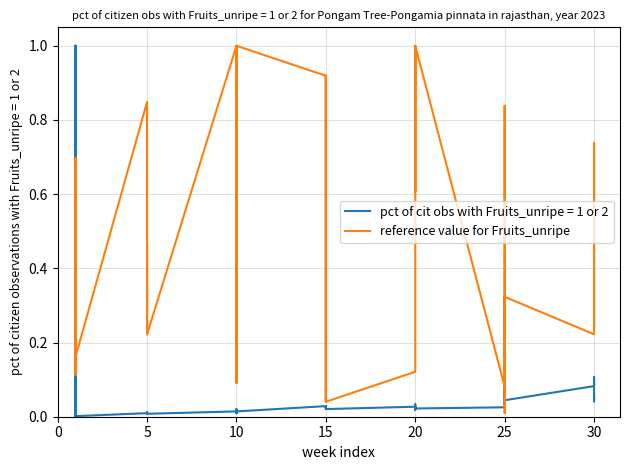

True or false: there are more than 2 points higher than both neighbors.

True